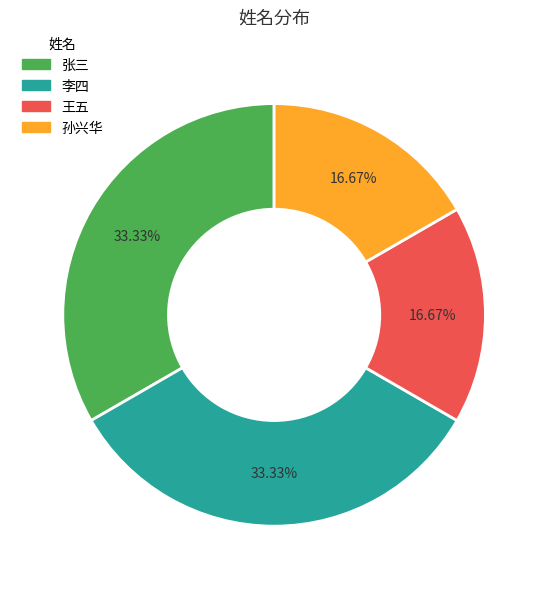

Is the sum of 王五 and 孙兴华 greater than half?

No